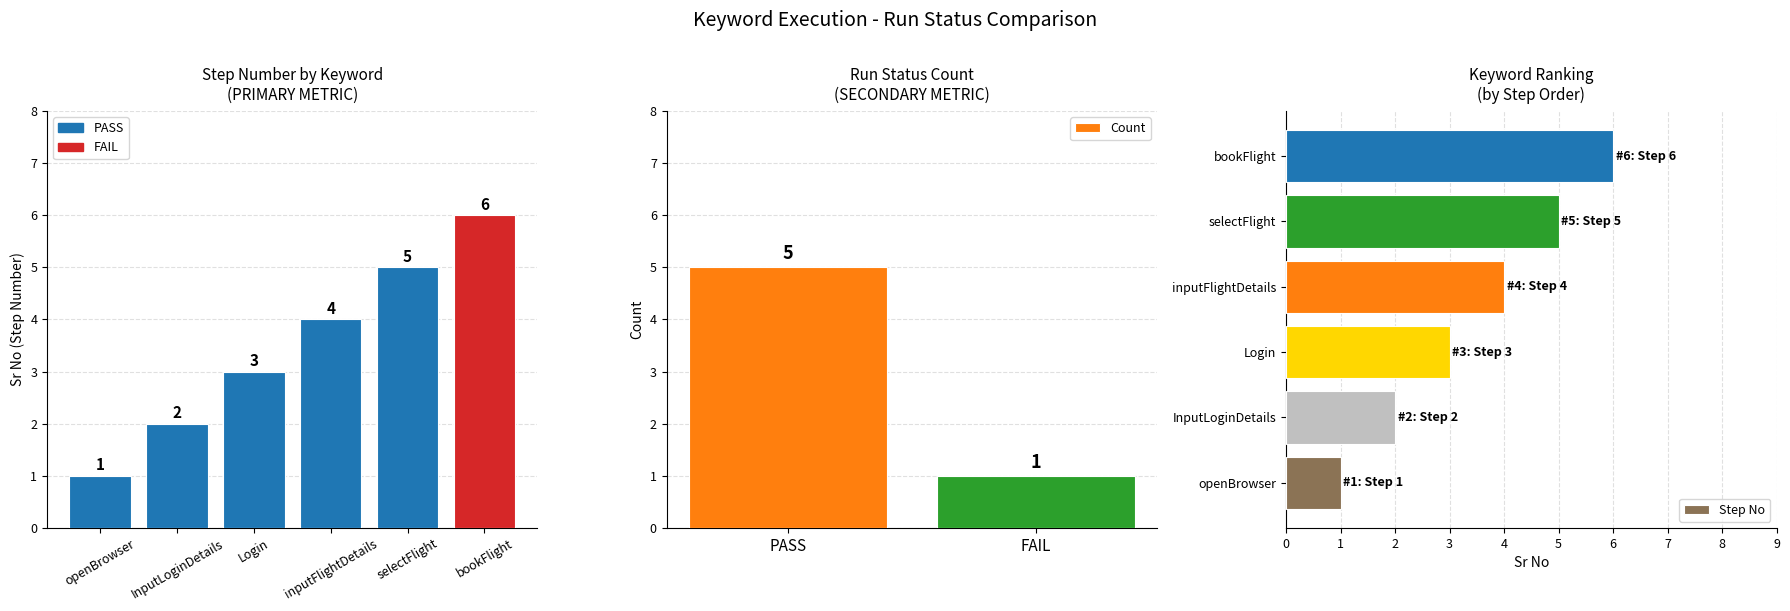

What is the label of the 5th bar from the right?

InputLoginDetails